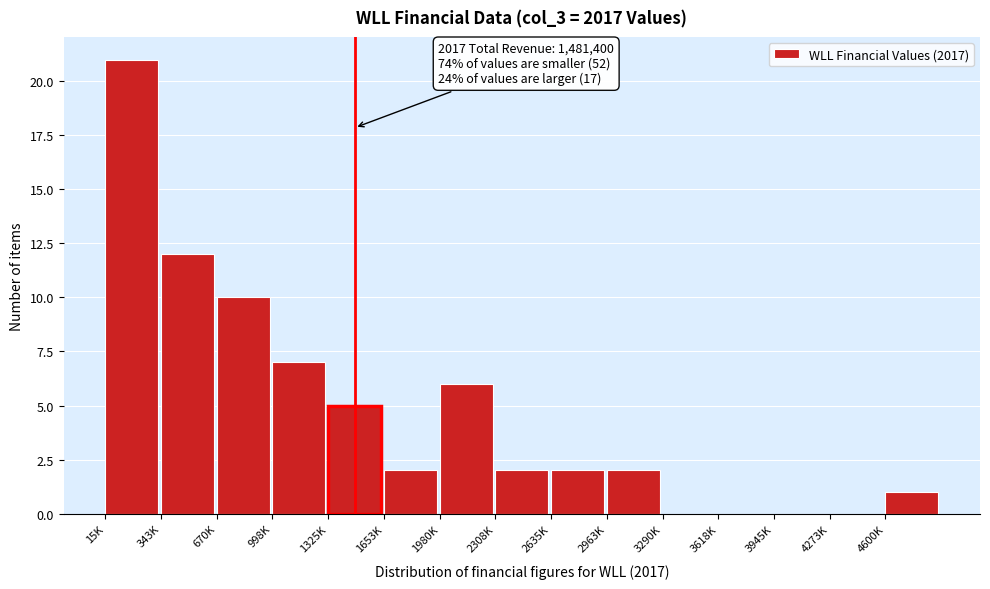

Reading left to right, what are all the values shown in this chart?

15K=21	343K=12	670K=10	998K=7	1325K=5	1653K=2	1980K=6	2308K=2	2635K=2	2963K=2	3290K=0	3618K=0	3945K=0	4273K=0	4600K=1